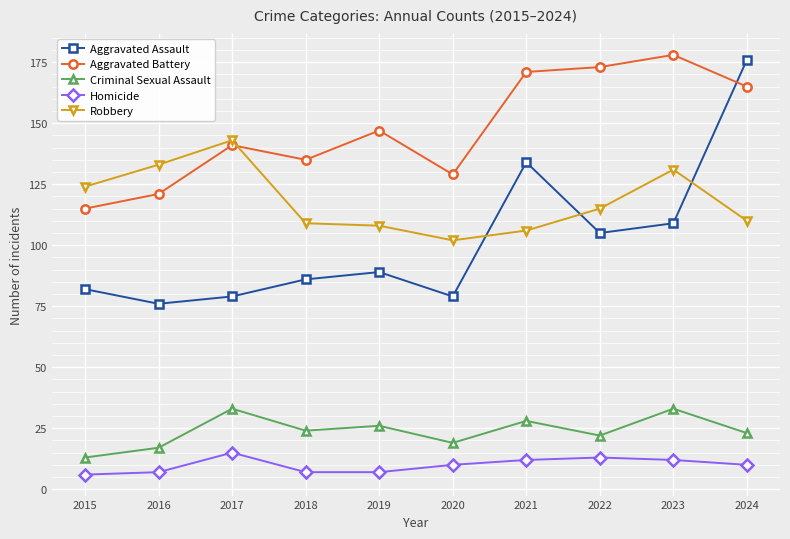

Which series has the widest spread of values?

Aggravated Assault